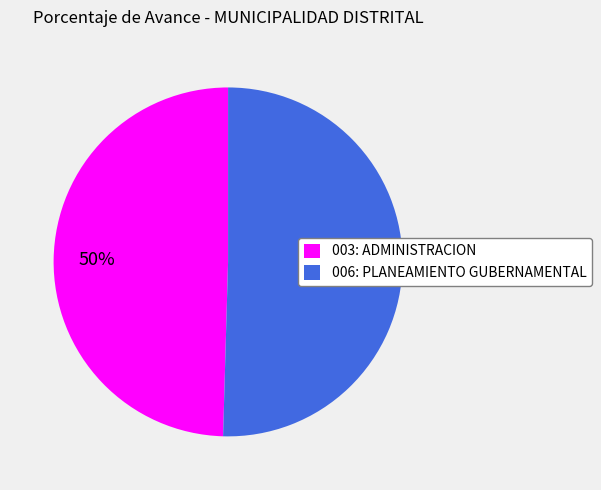

Is it true that 003: ADMINISTRACION is 56% of the pie?

False